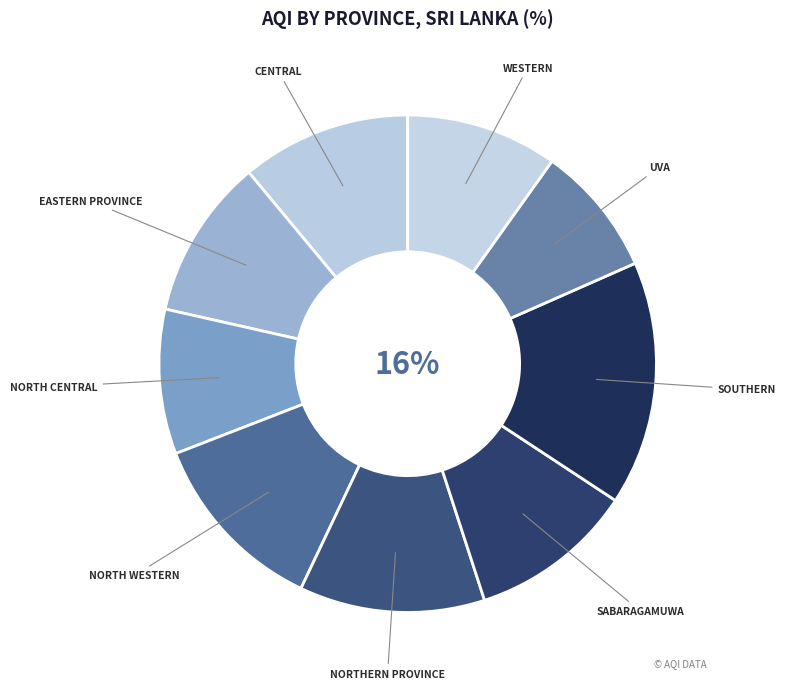

Count the number of slices in the pie.

9